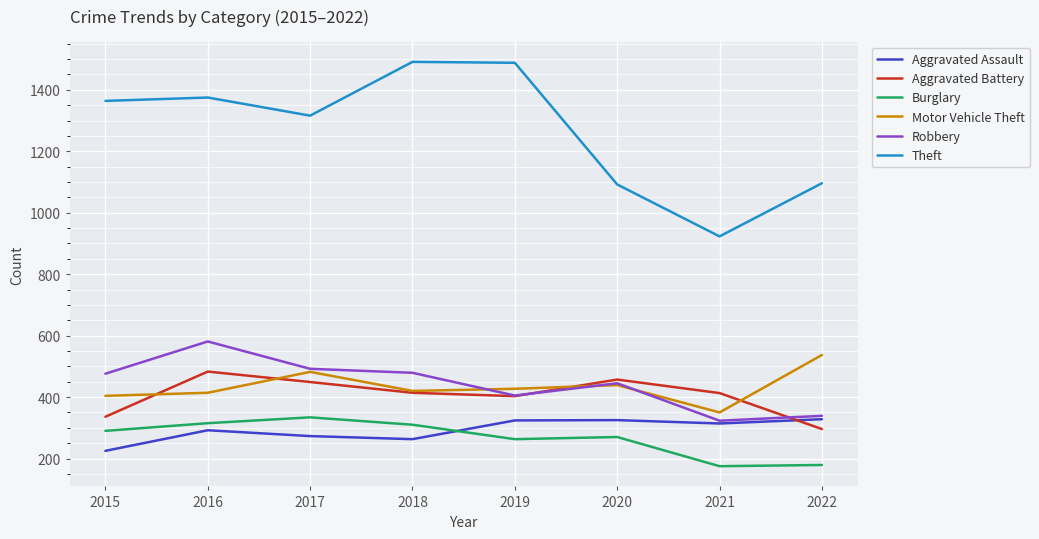

What is the difference between the second highest and minimum values in the Aggravated Assault series?

100